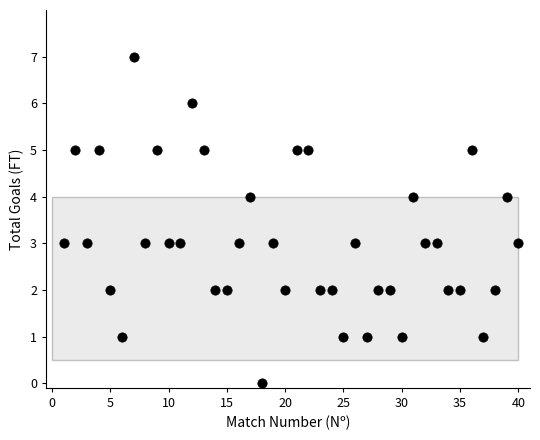

What is the range of Y values (max minus min)?

7